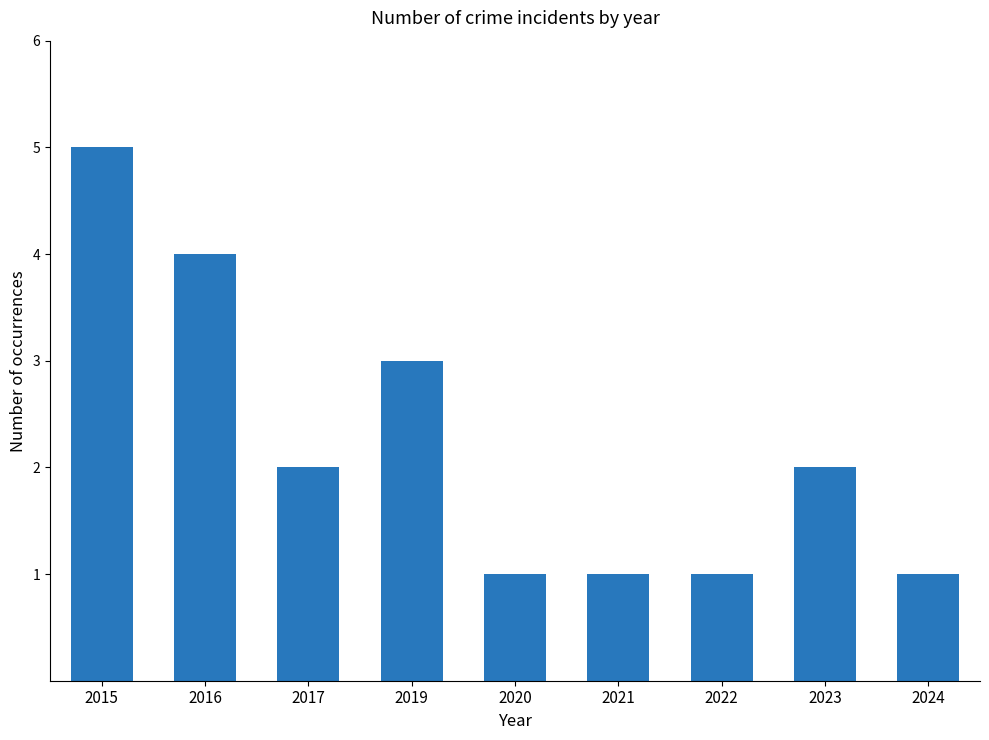

What is the sum of all values?

20